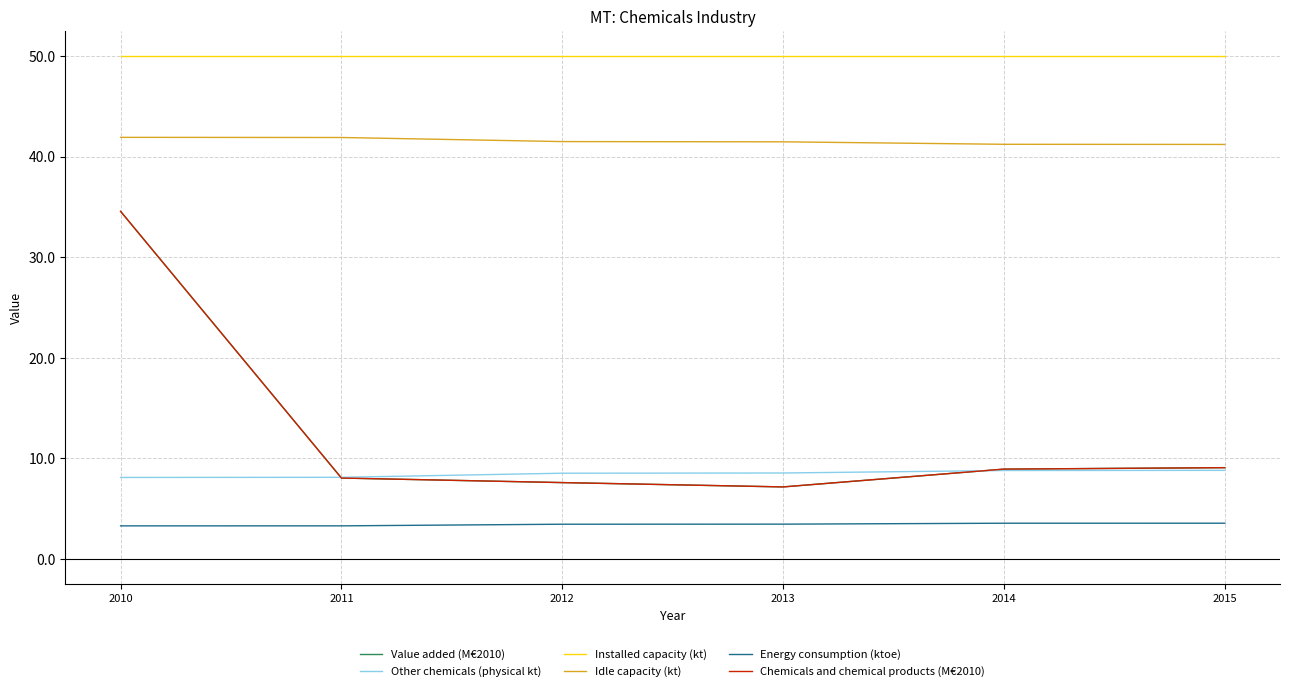

Between 2014 and 2015, which series saw the biggest shift?

Value added (M€2010)